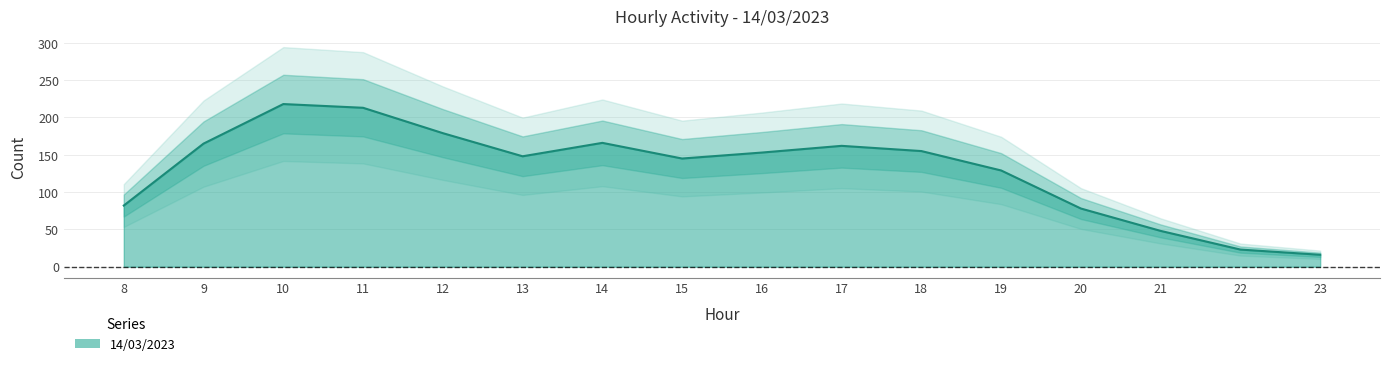

What is the average value?

130